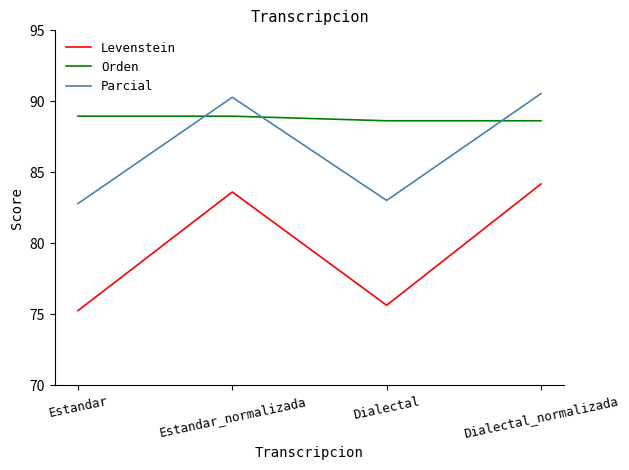

True or false: Parcial has a value of 83.0 at Dialectal.

True